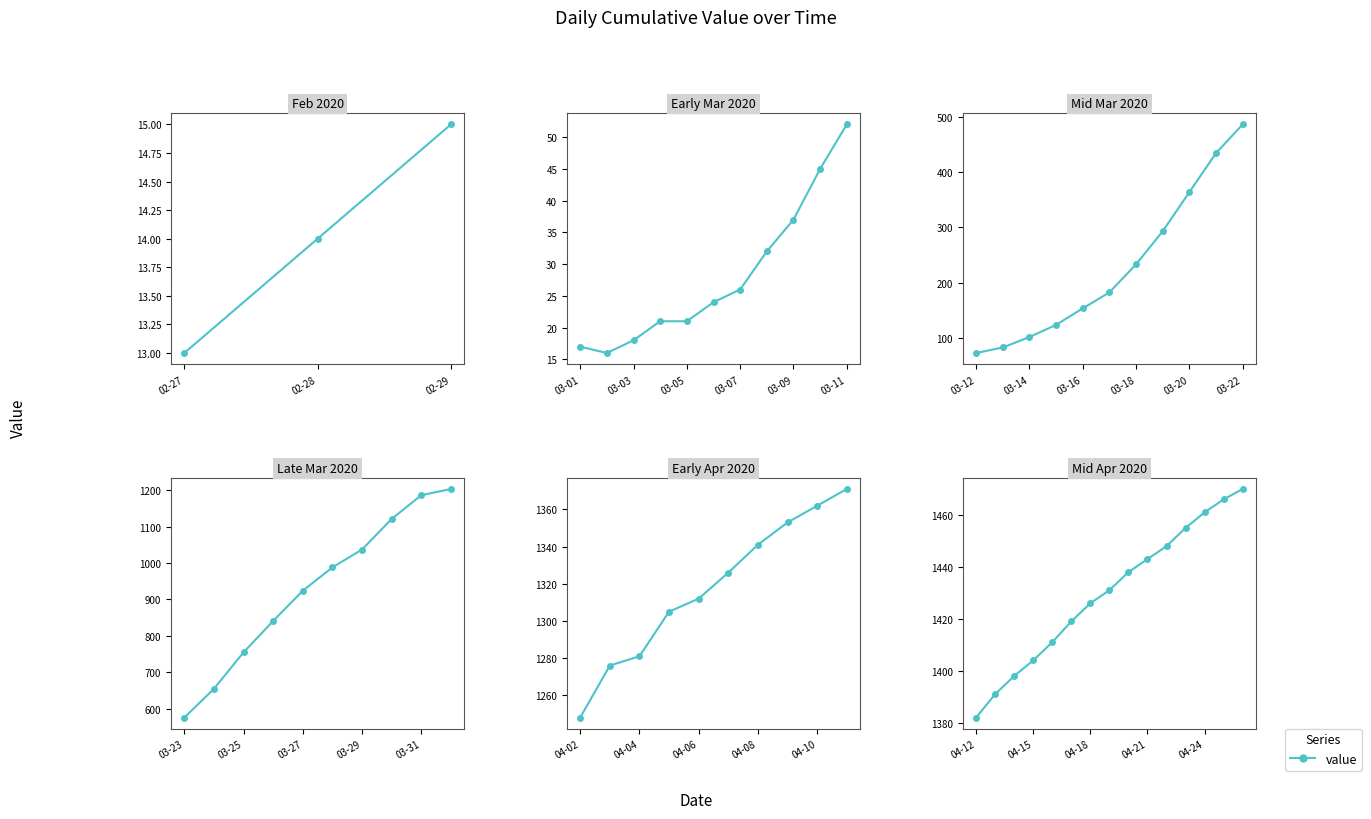

What is the change in value from 10 to 14?

+22